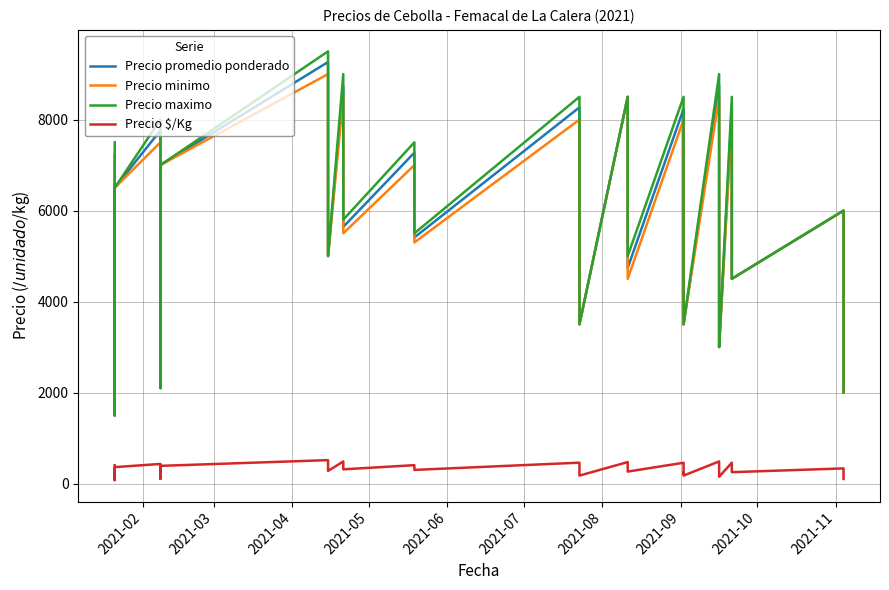

Is the value of Precio $/Kg at 13 greater than the value of Precio promedio ponderado at 31?

No